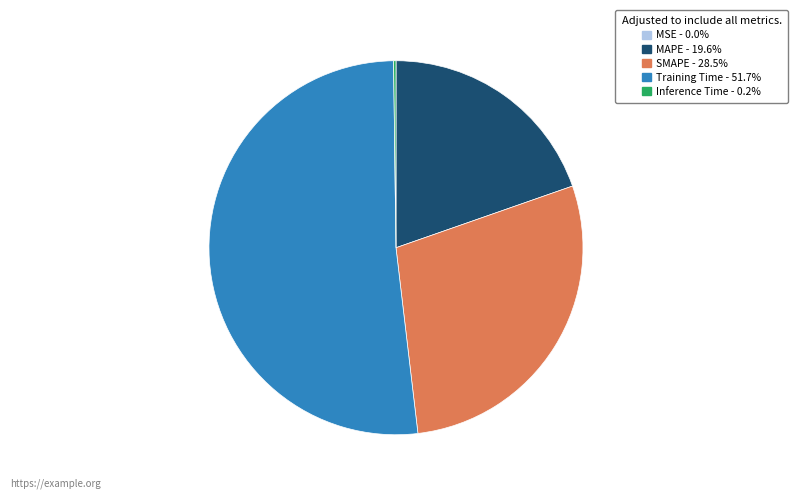

Which slice represents more than half of the pie?

Training Time